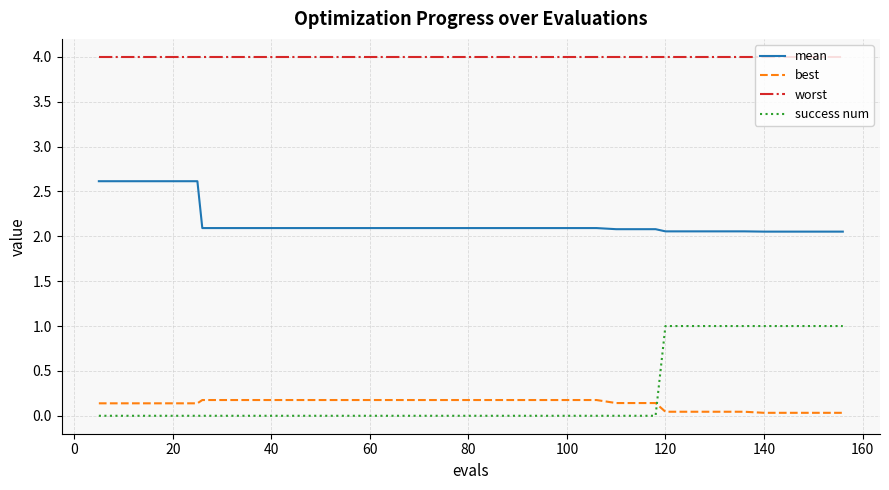

True or false: mean and success num cross at least once.

False